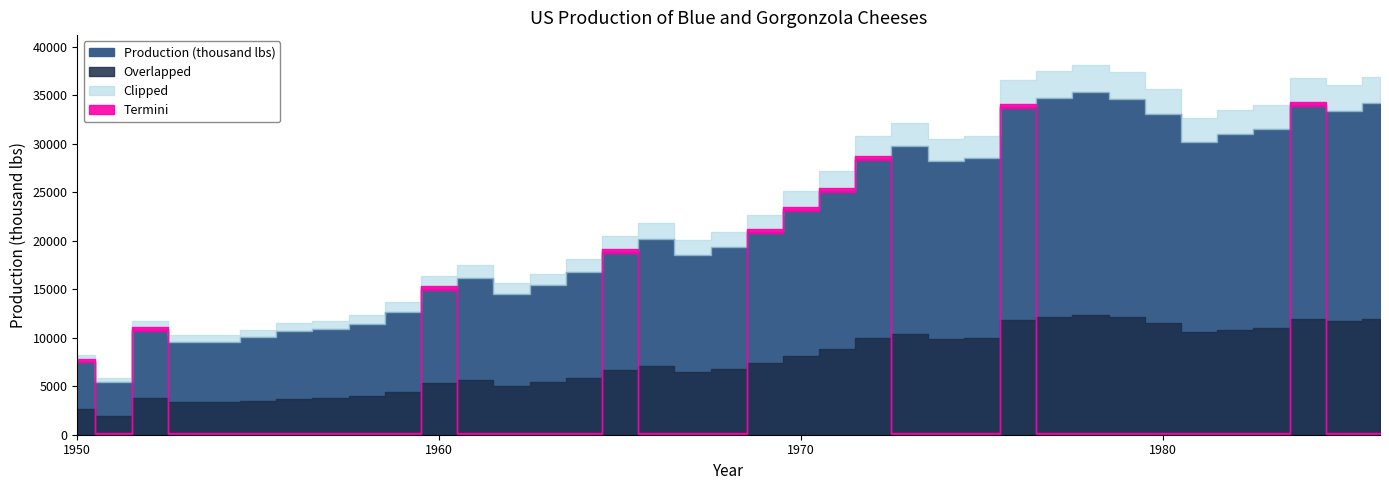

Reading left to right, list all the values displayed in this chart.

1950=7657	1951=5451	1952=10883	1953=9554	1954=9519	1955=10047	1956=10663	1957=10864	1958=11447	1959=12710	1960=15169	1961=16205	1962=14507	1963=15400	1964=16800	1965=19000	1966=20198	1967=18573	1968=19375	1969=21032	1970=23250	1971=25219	1972=28549	1973=29759	1974=28262	1975=28506	1976=33885	1977=34776	1978=35347	1979=34628	1980=33043	1981=30214	1982=31013	1983=31496	1984=34115	1985=33433	1986=34198